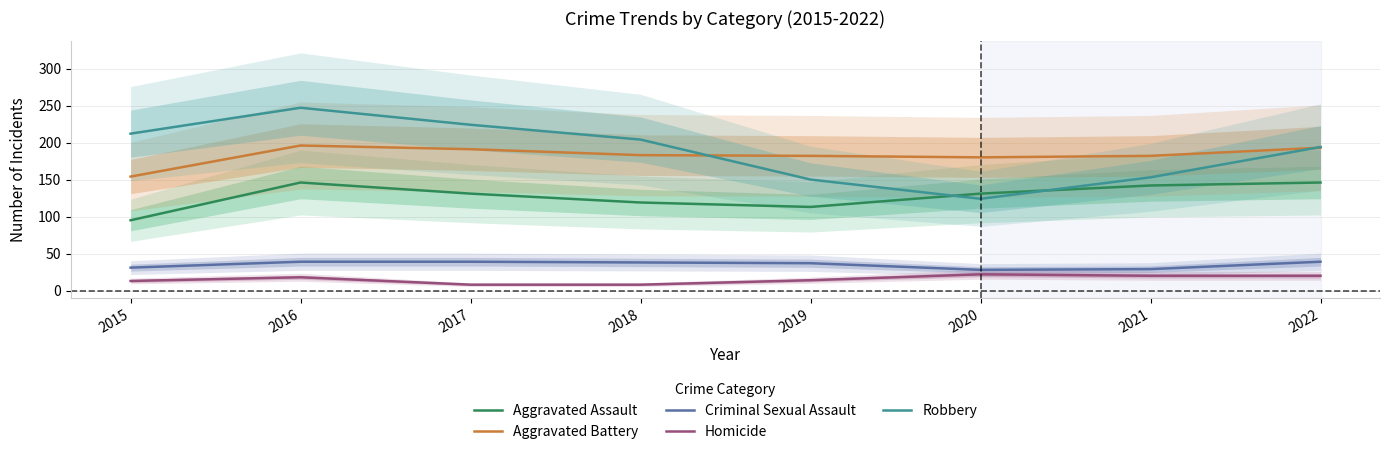

Does the chart have visible grid lines?

Yes